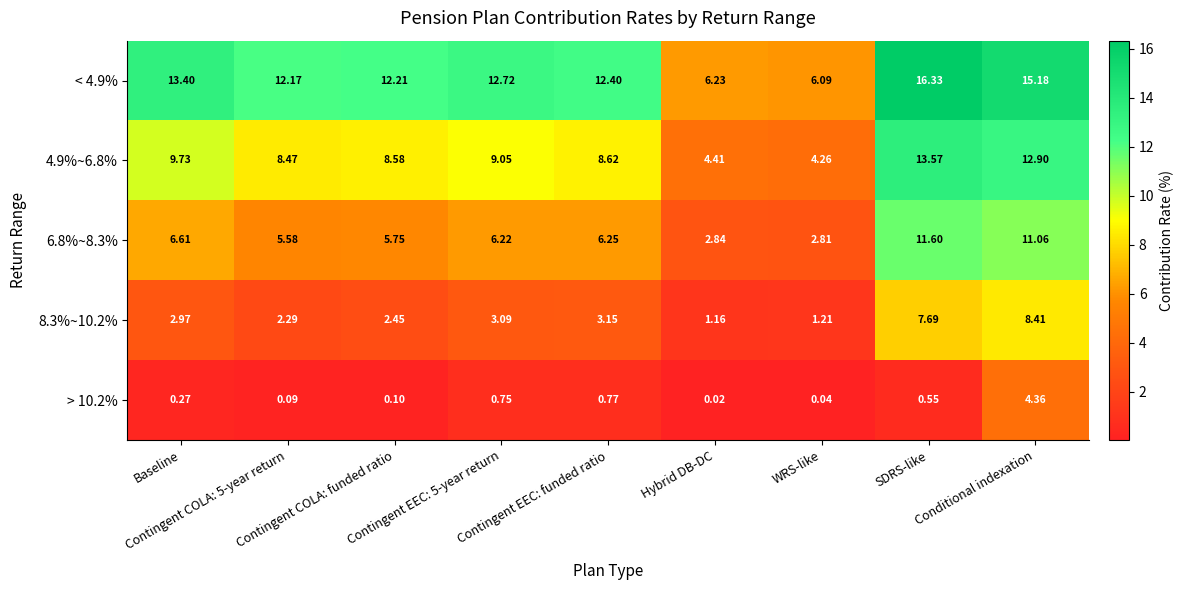

How many series are shown in this chart?

5